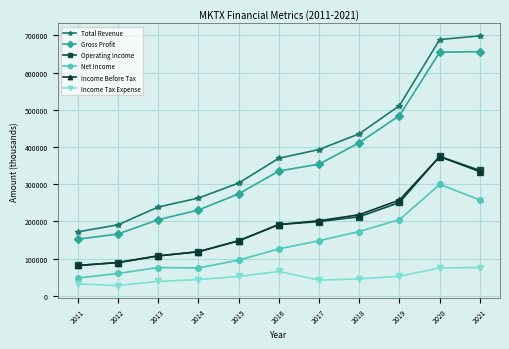

True or false: Total Revenue has a value of 689100 at 2020.

True